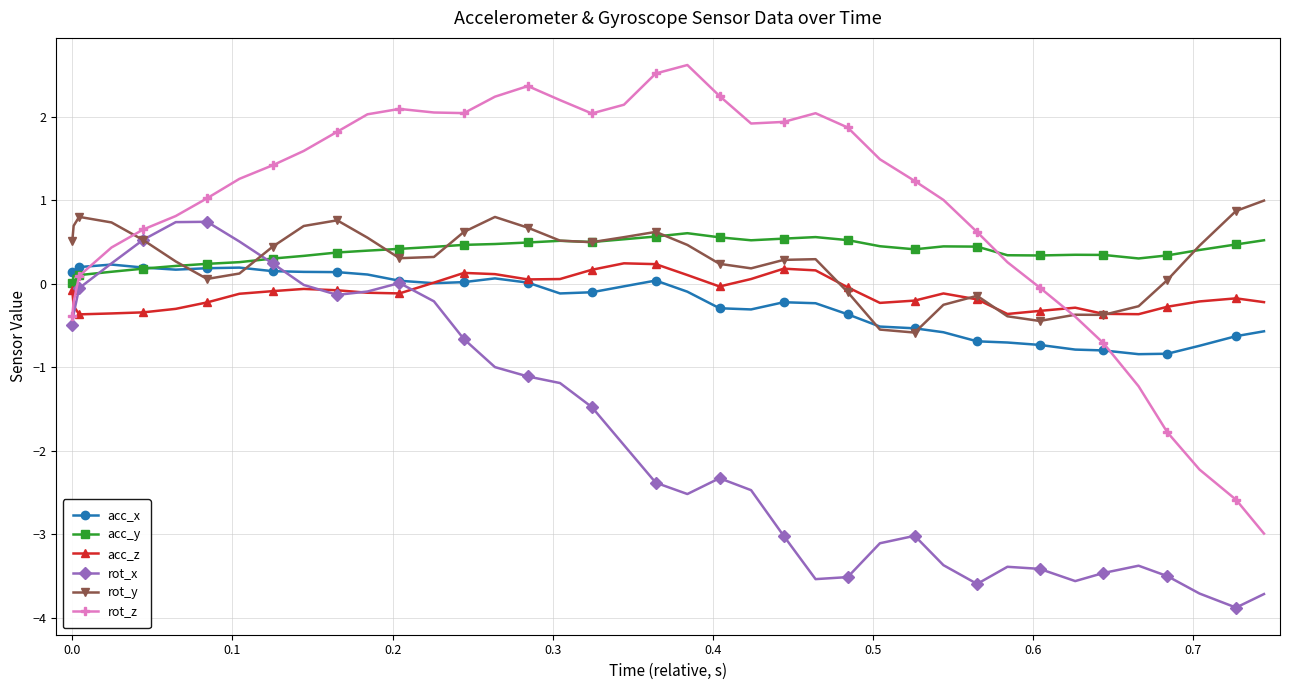

How many lines are shown in the chart?

6